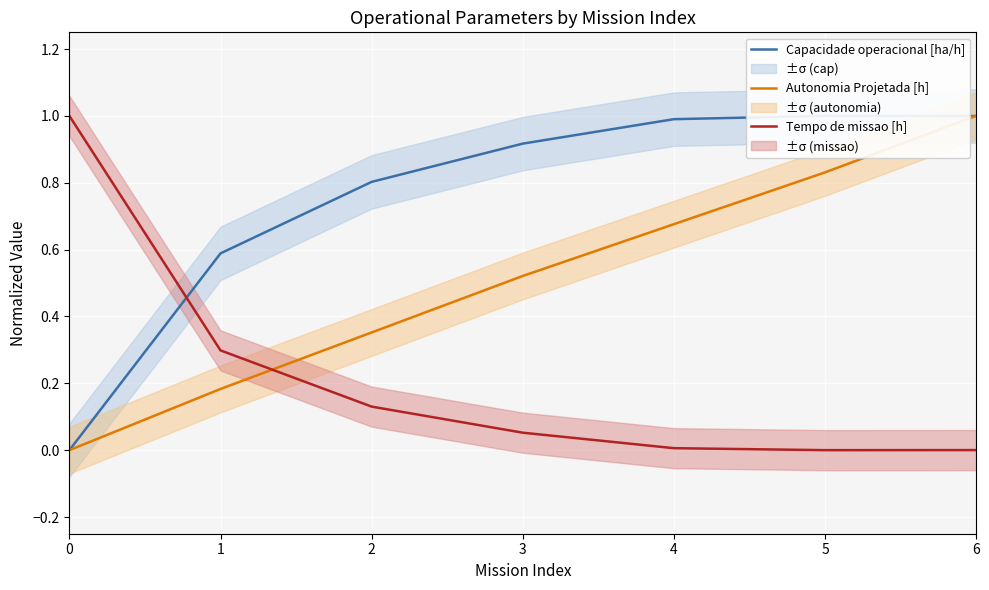

What is the highest value of the Capacidade operacional [ha/h] series?

1.0